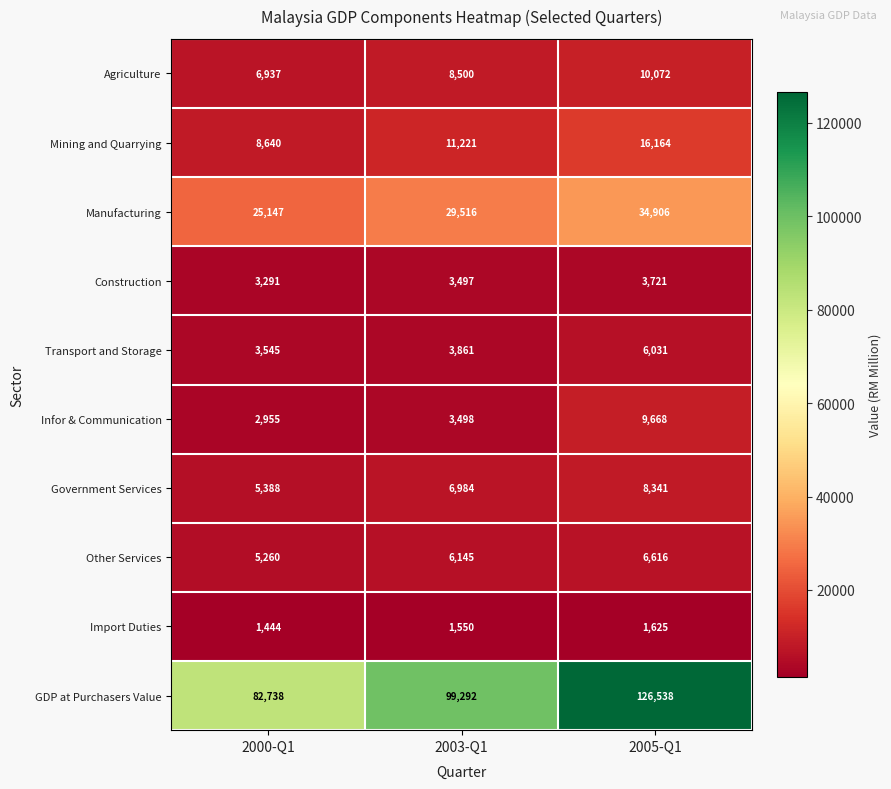

Which category has the highest value in the GDP at Purchasers Value series?

2005-Q1